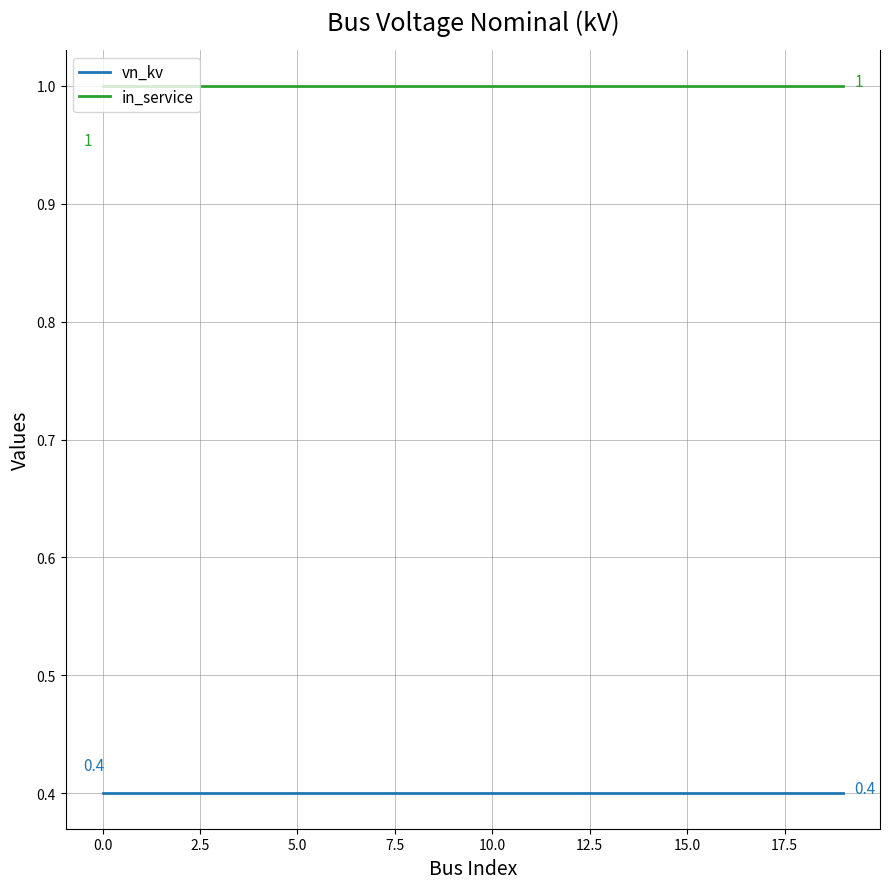

List the series in order of their overall mean, highest first.

in_service, vn_kv